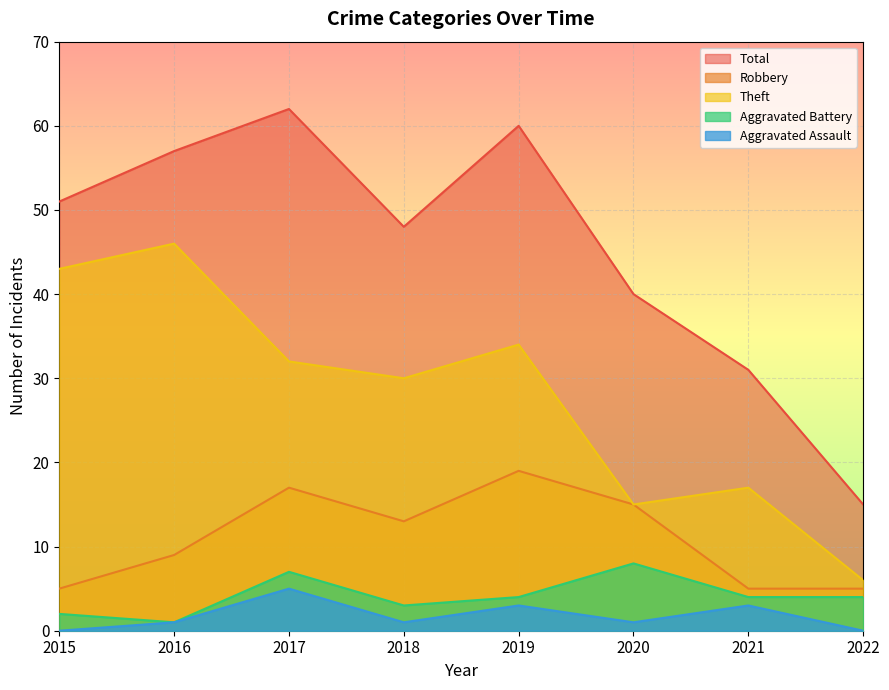

Which label corresponds to the smallest value in the chart?

2015